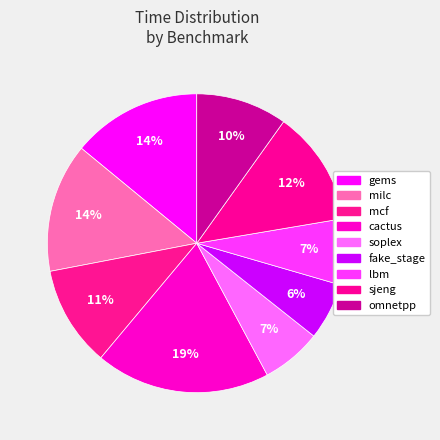

To the nearest percent, what percentage of the pie is omnetpp?

10%